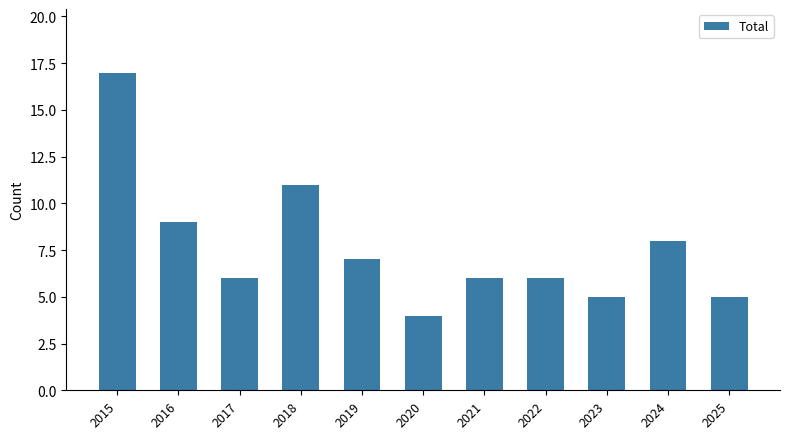

What is the value of the 6th bar from the left?

4